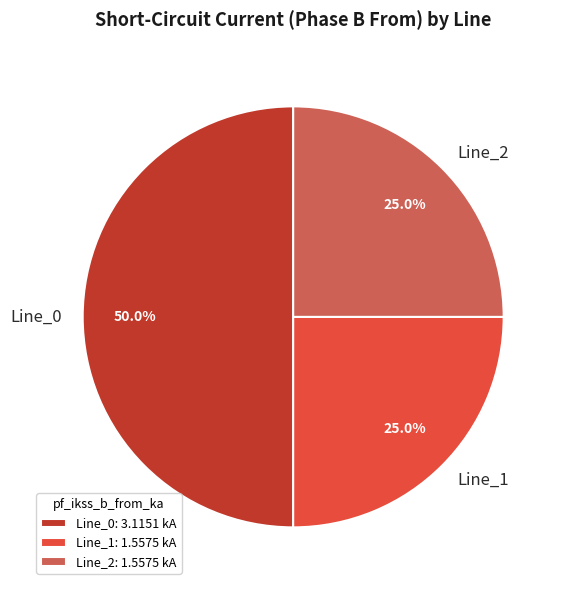

Is Line_1 the majority of the pie?

No